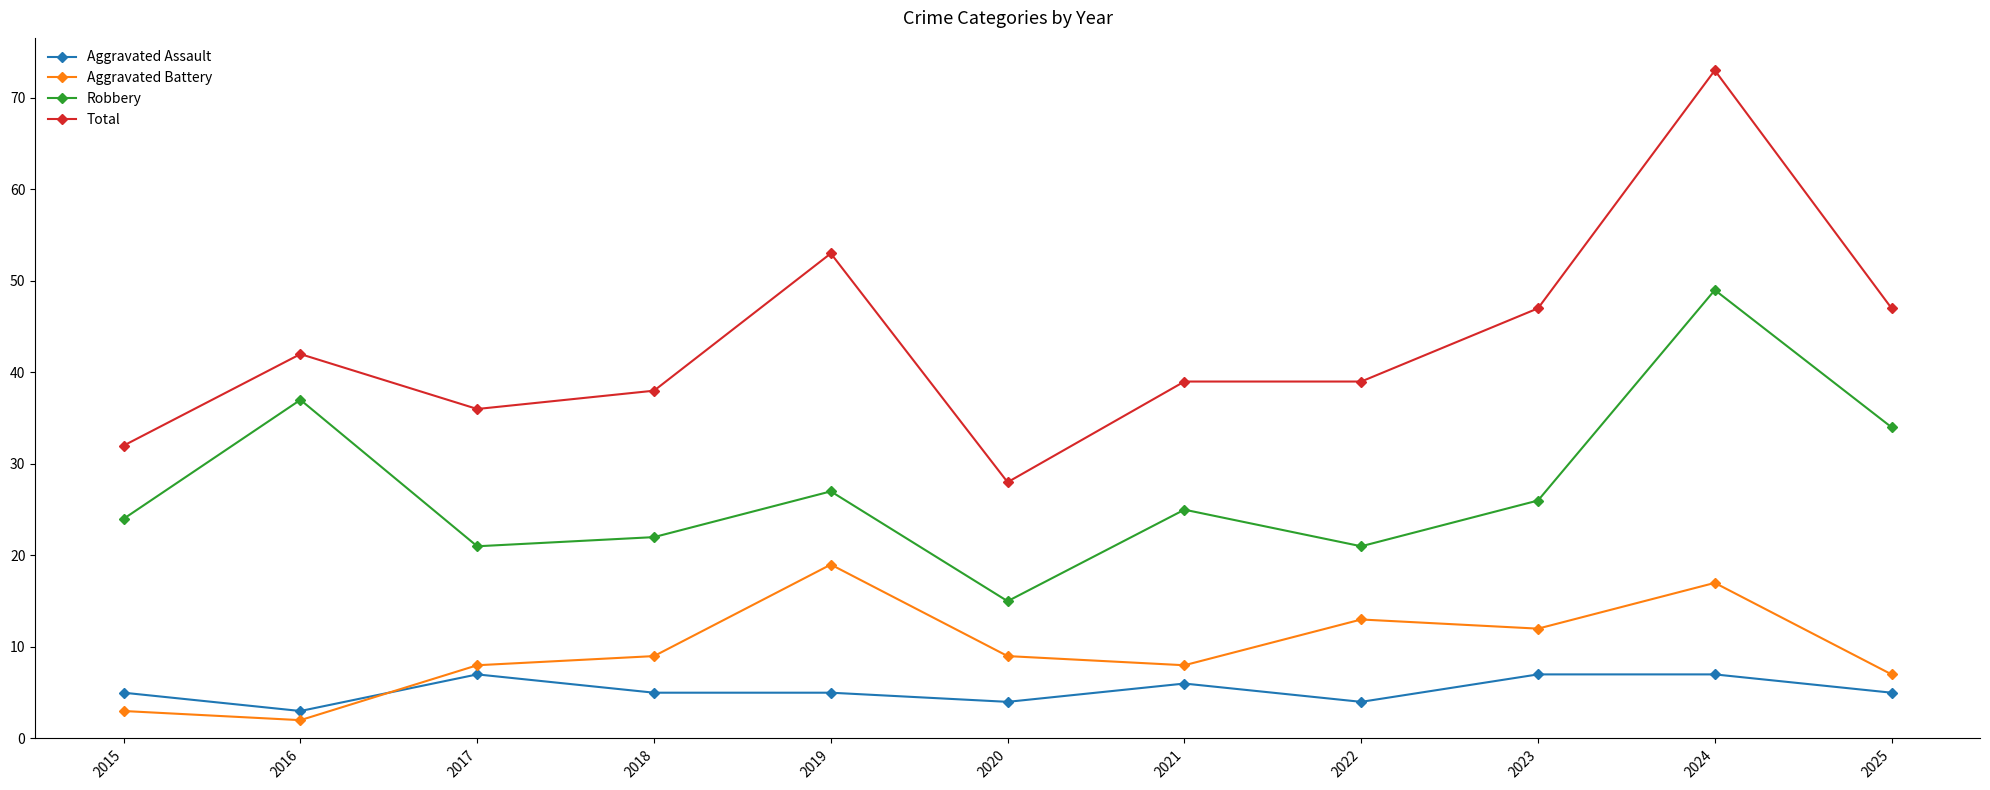

What is the value of the Aggravated Assault point at the 7th from the left?

6